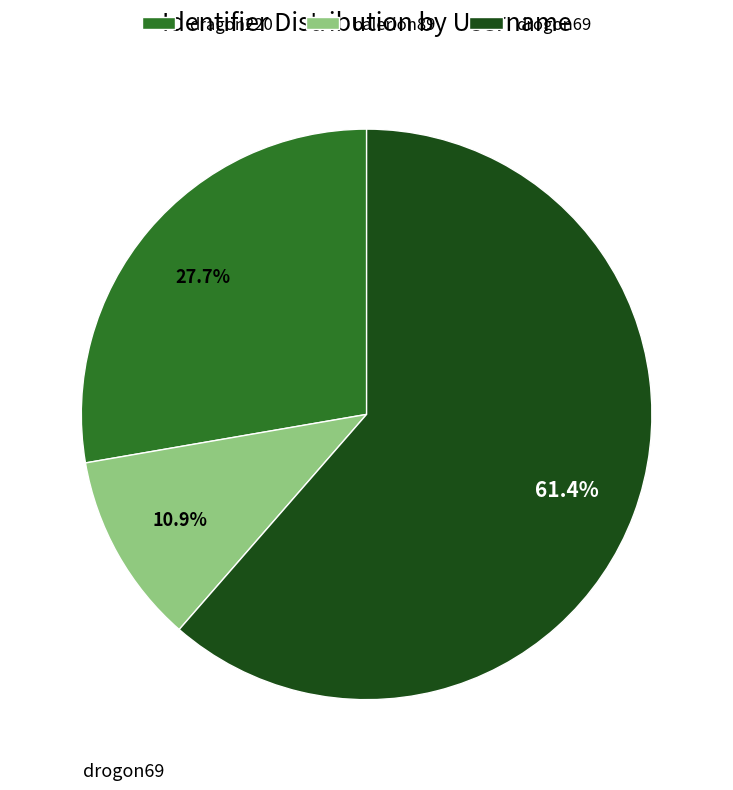

To the nearest percent, what portion does balerion89 represent?

11%